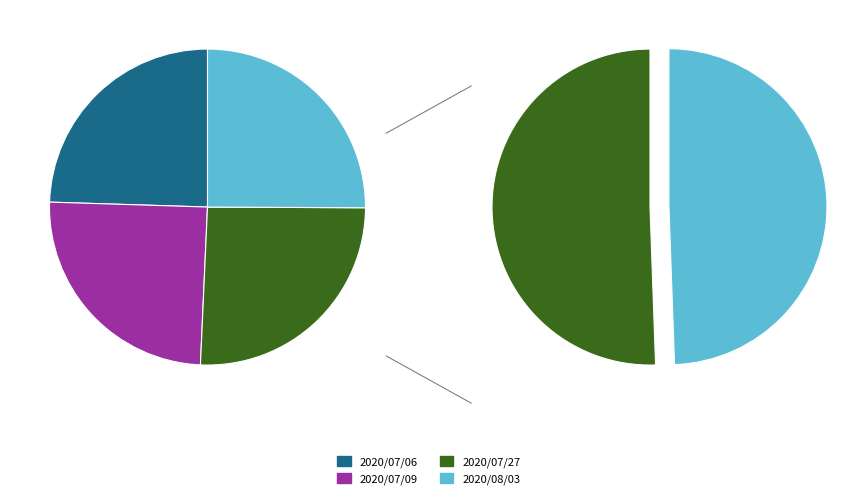

What percentage is the 2020/07/09 slice, to the nearest percent?

25%